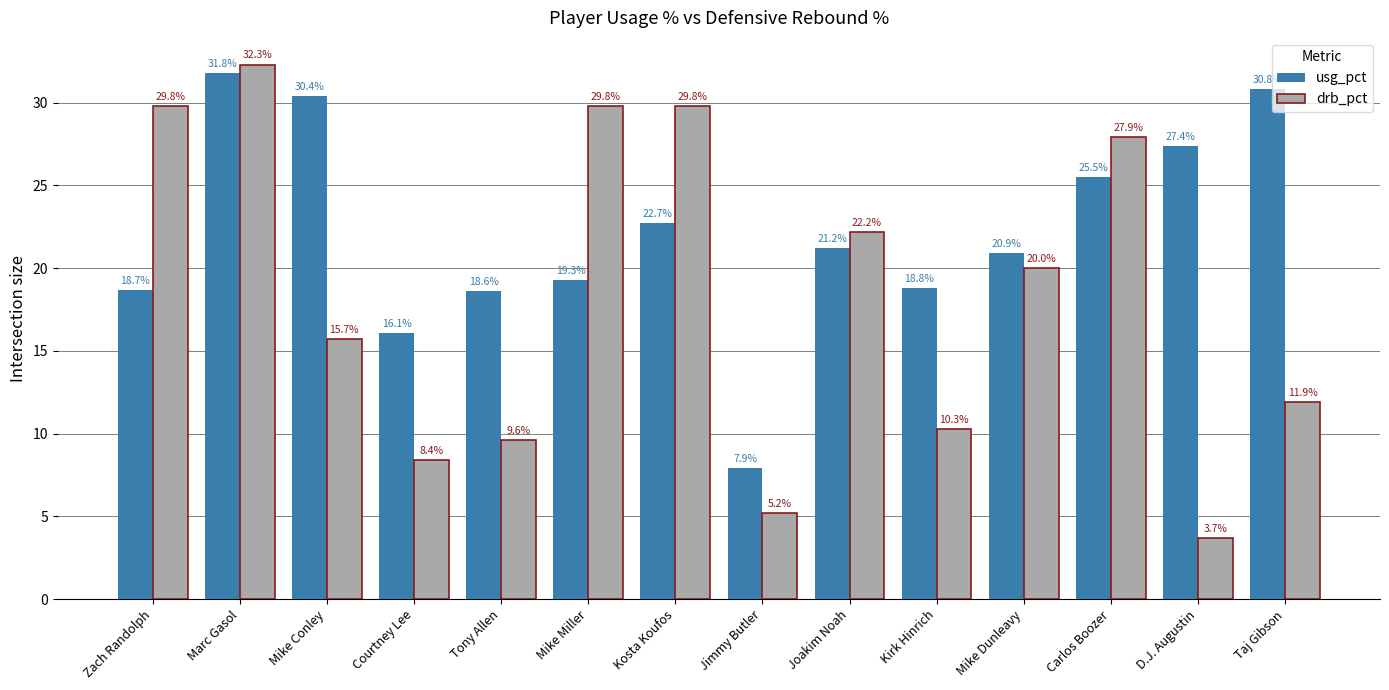

What is the maximum value shown in the chart?

32.3